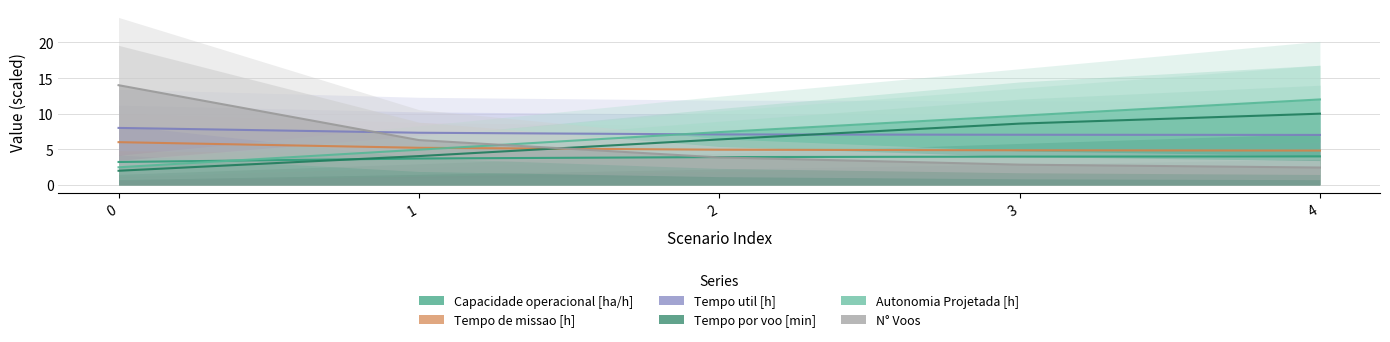

Which series ends up on top after the final intersection of N° Voos and Tempo de missao [h]?

Tempo de missao [h]